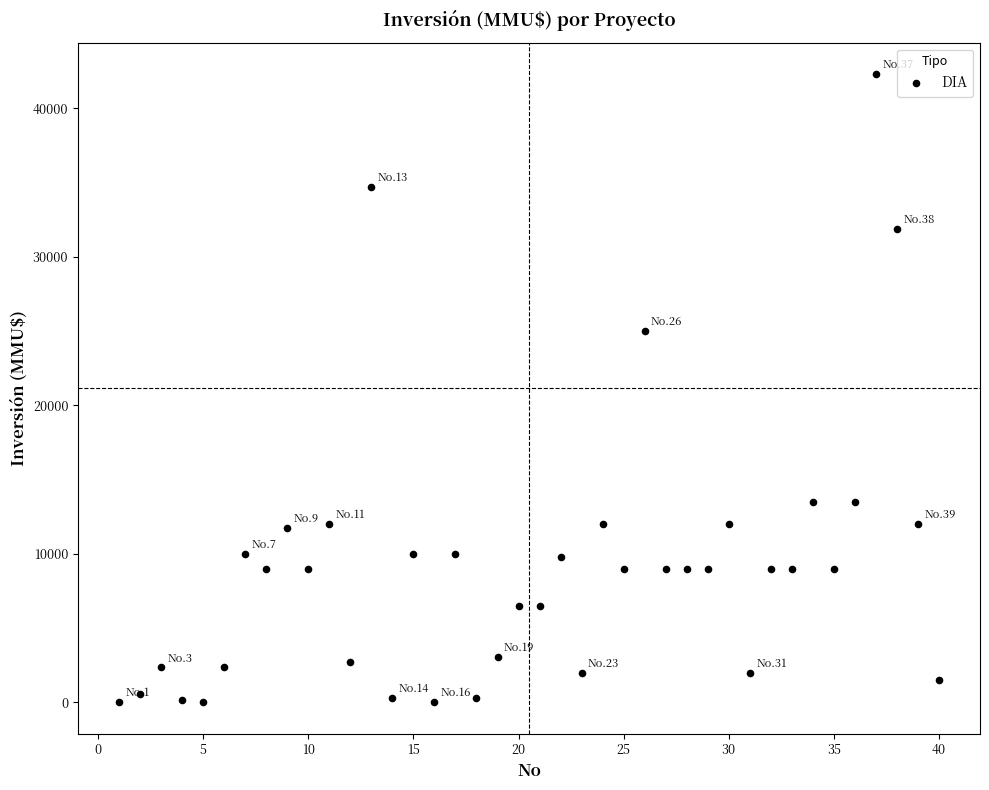

What is the range of X values (max minus min)?

39